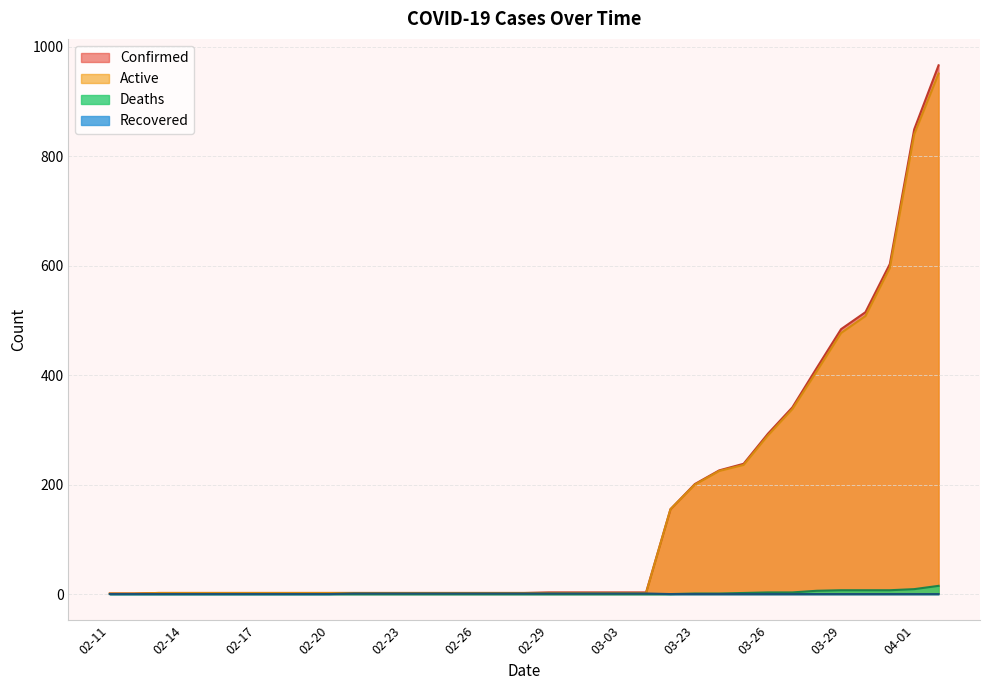

How many distinct data groups are displayed?

4